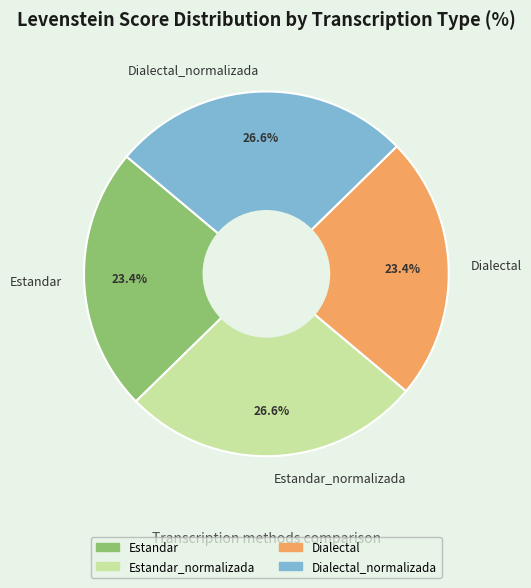

What percentage do Estandar and Dialectal_normalizada together represent?

50.0%